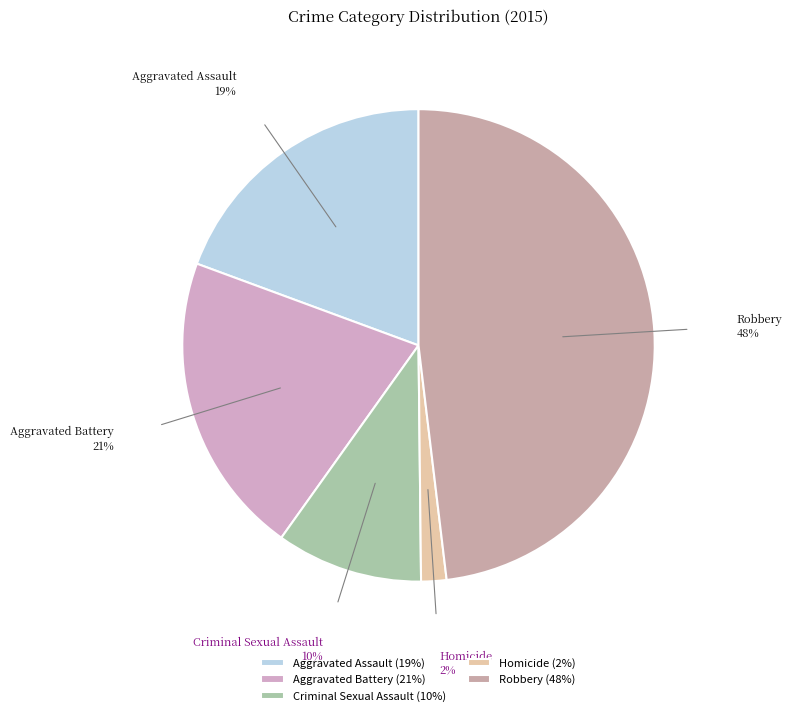

Rank the categories by value from lowest to highest.

Homicide, Criminal Sexual Assault, Aggravated Assault, Aggravated Battery, Robbery